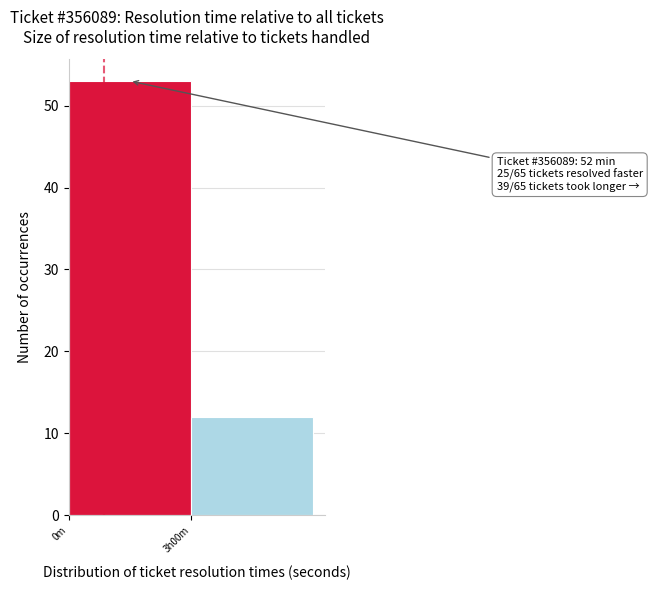

Reading right to left, what are all the values shown in this chart?

12	53